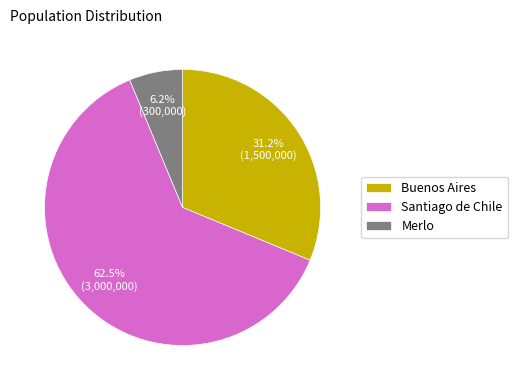

Does any single category account for the majority?

Yes